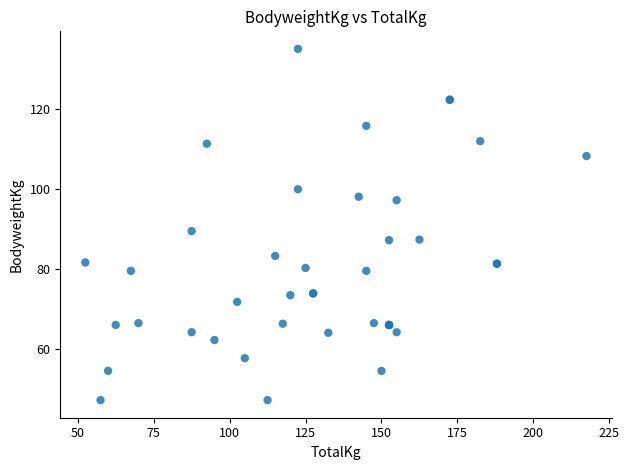

What Y value in the scatter plot is closest to 91?

89.4